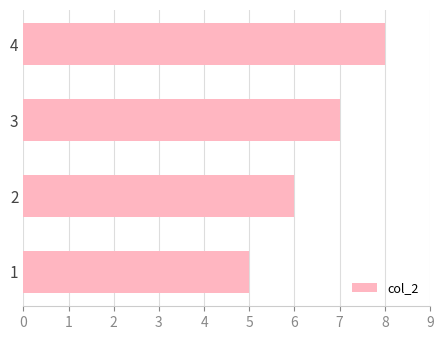

Does the chart contain any negative values?

No